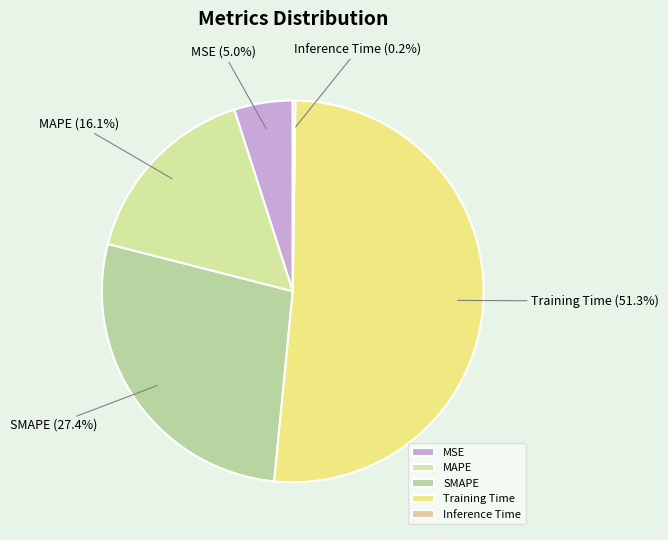

Which slice is the largest?

Training Time